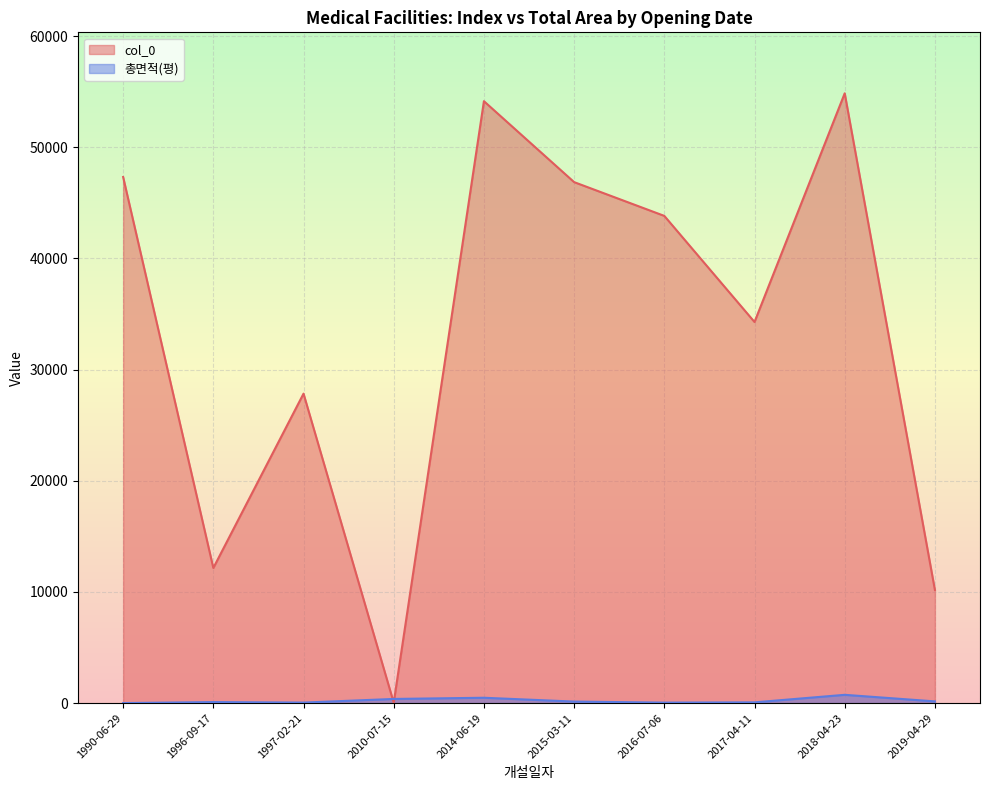

Where do col_0 and 총면적(평) first cross each other?

2010-07-15 and 2019-04-29